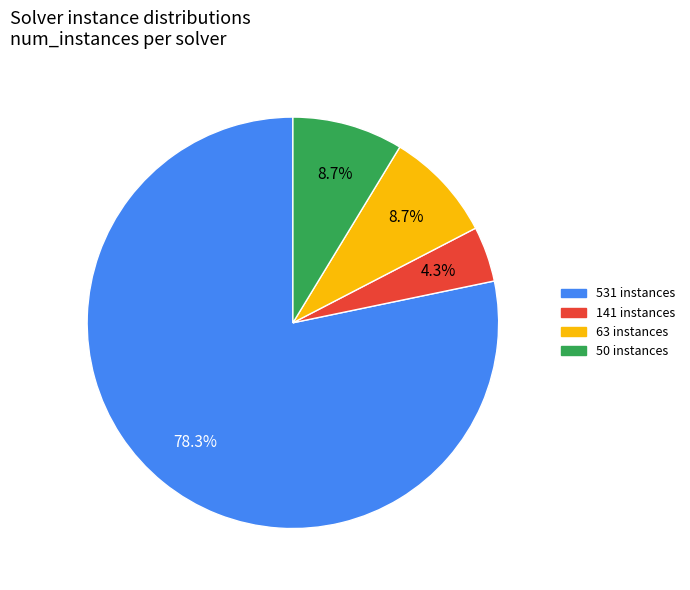

Count the number of slices in the pie.

4